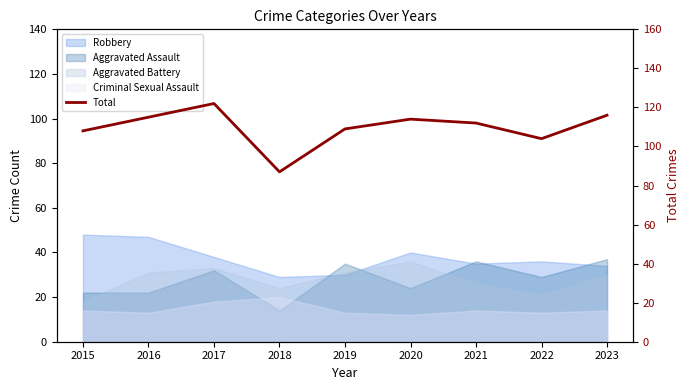

Which has a higher value, 2016 or 2020?

2016